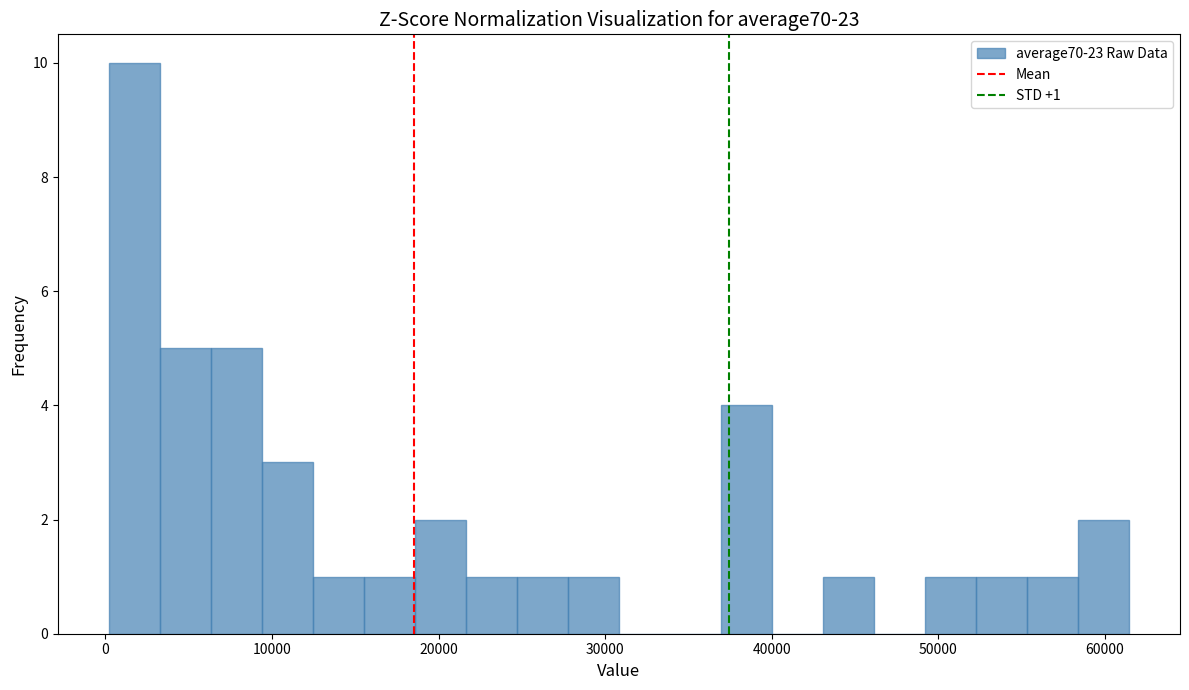

Read against the x-axis, roughly where is the centre of the tallest bar?

2000